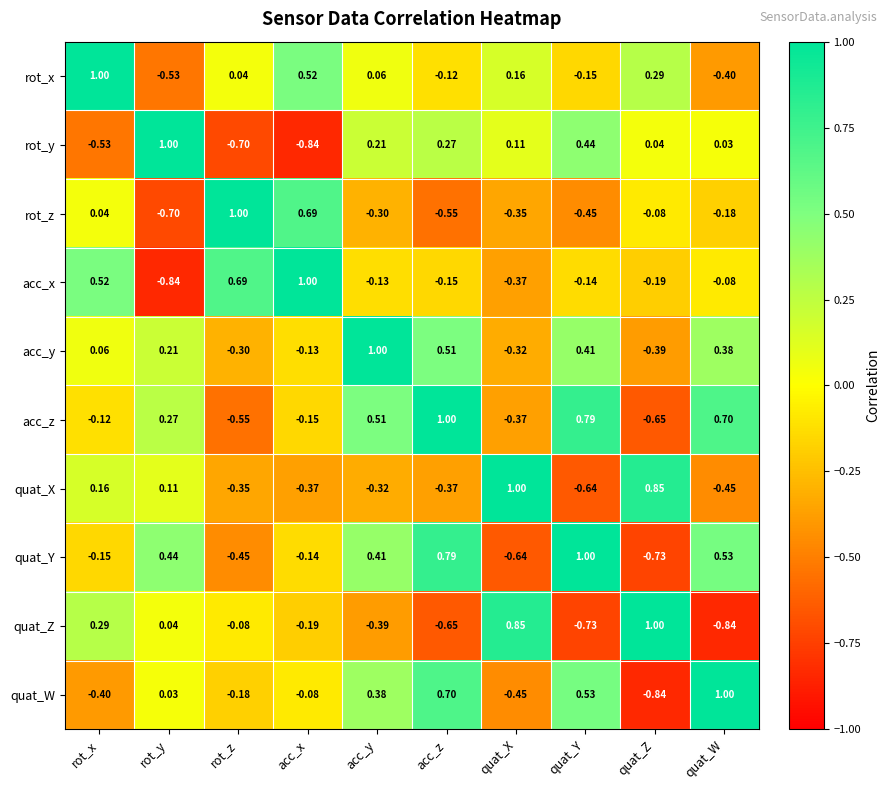

Which series changed the most between rot_z and acc_x?

rot_x